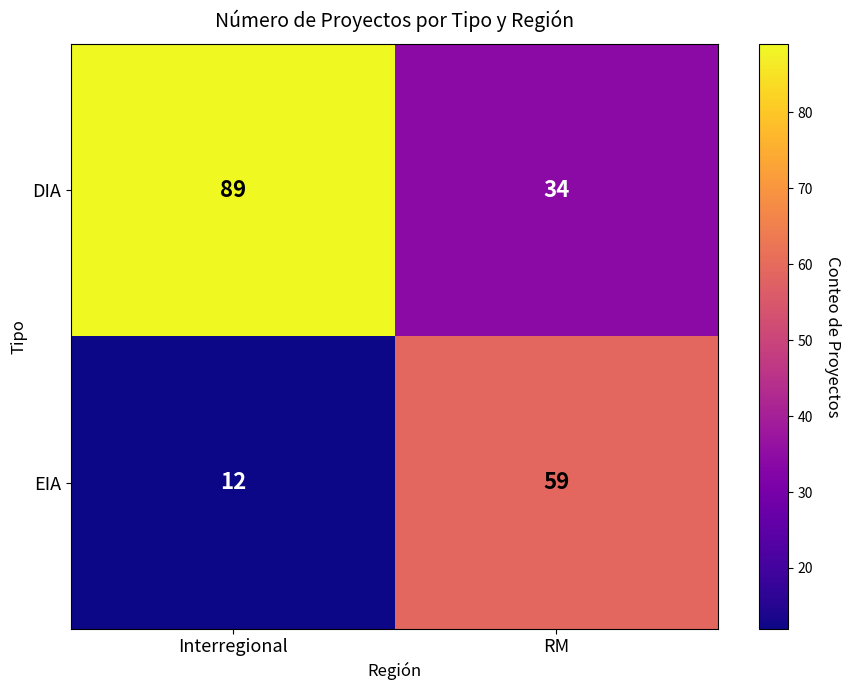

What is the difference between the maximum and minimum values in the EIA series?

47